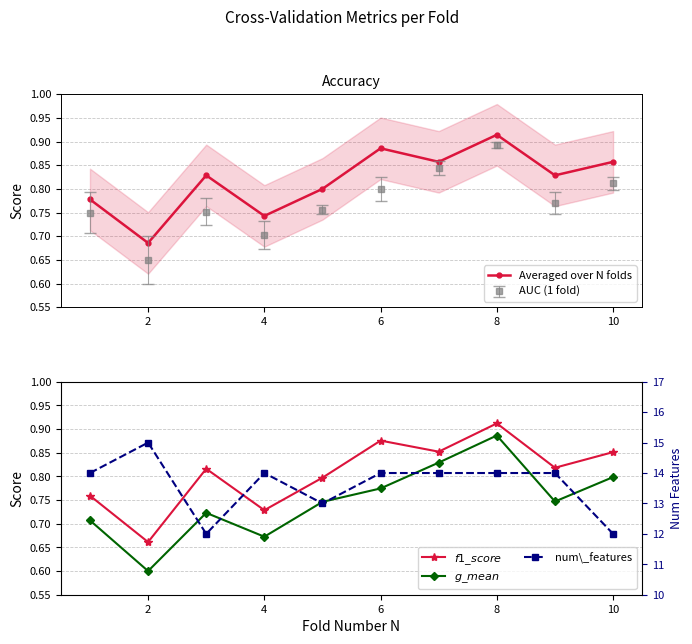

Which series has the widest spread of values?

num\_features